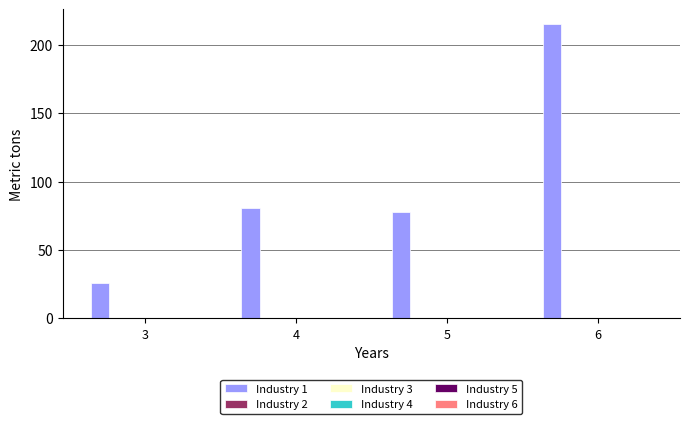

What is the value of the 3rd bar from the left?

78